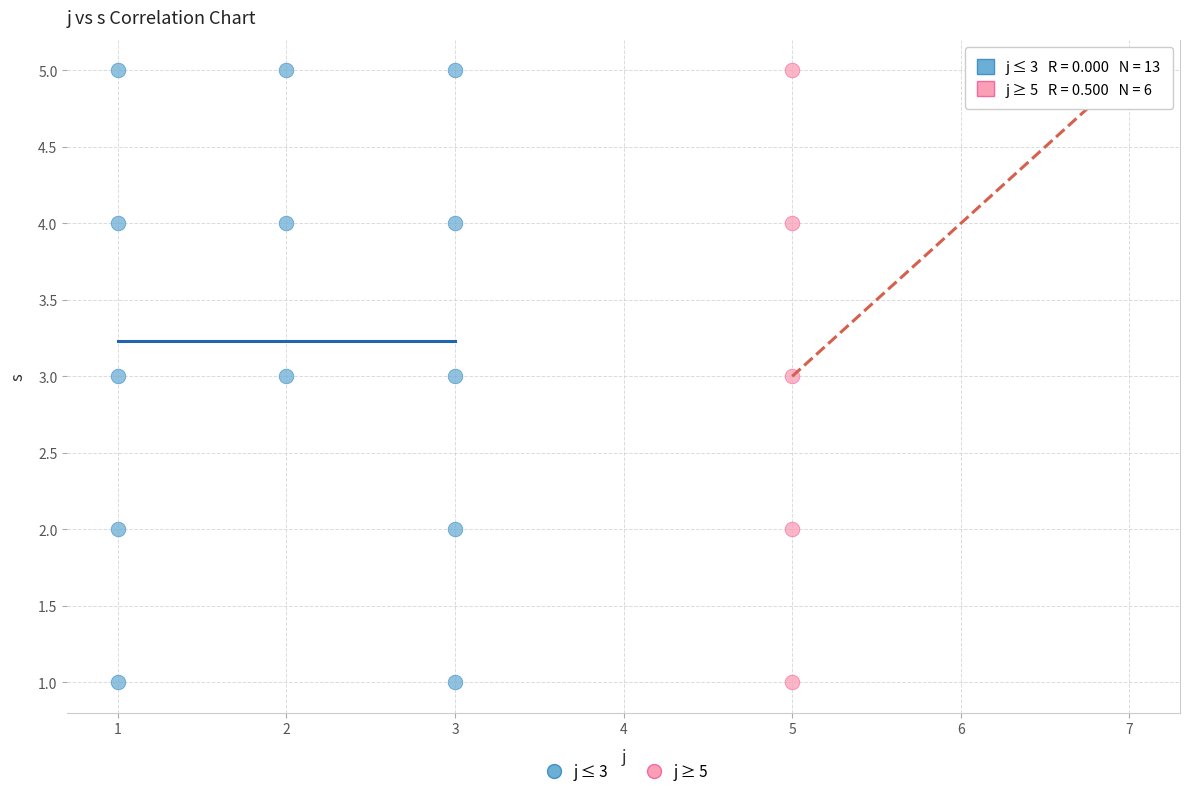

Which series has the widest spread of Y values?

j ≤ 3